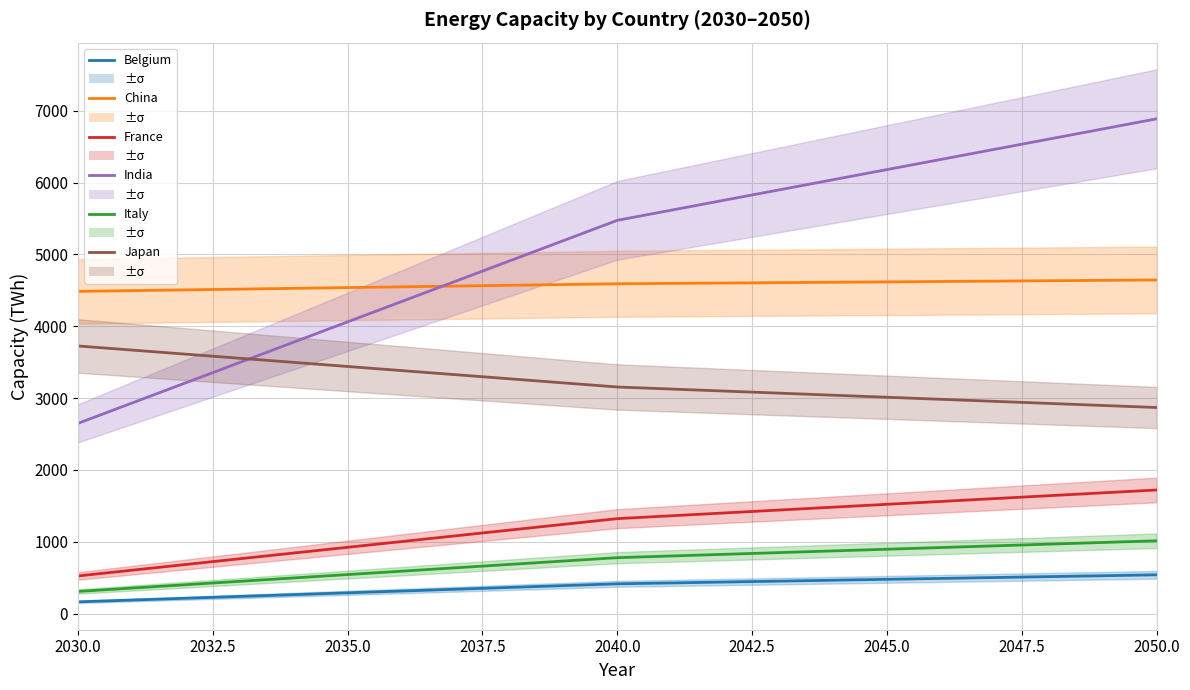

Is the value of India at 2035.0 greater than the value of France at 2035.0?

Yes